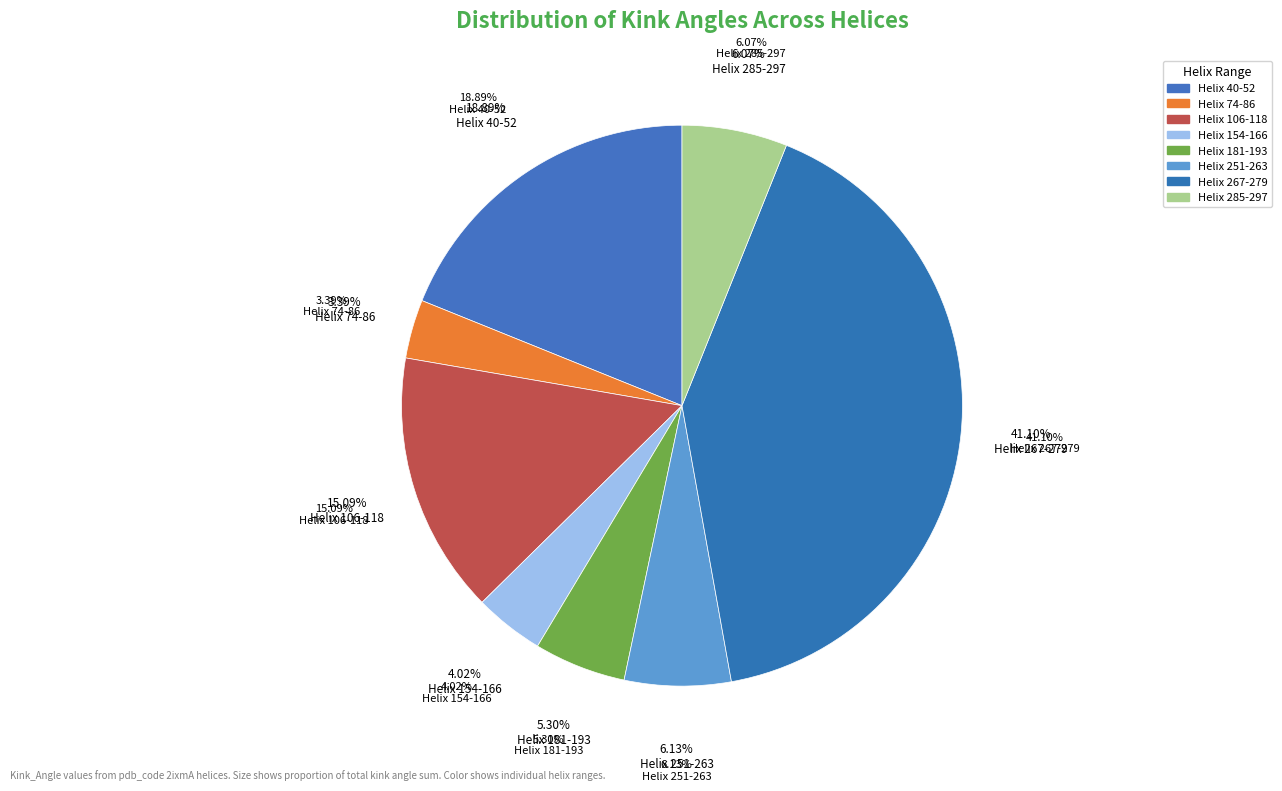

Between Helix 251-263 and Helix 267-279, which is larger?

Helix 267-279